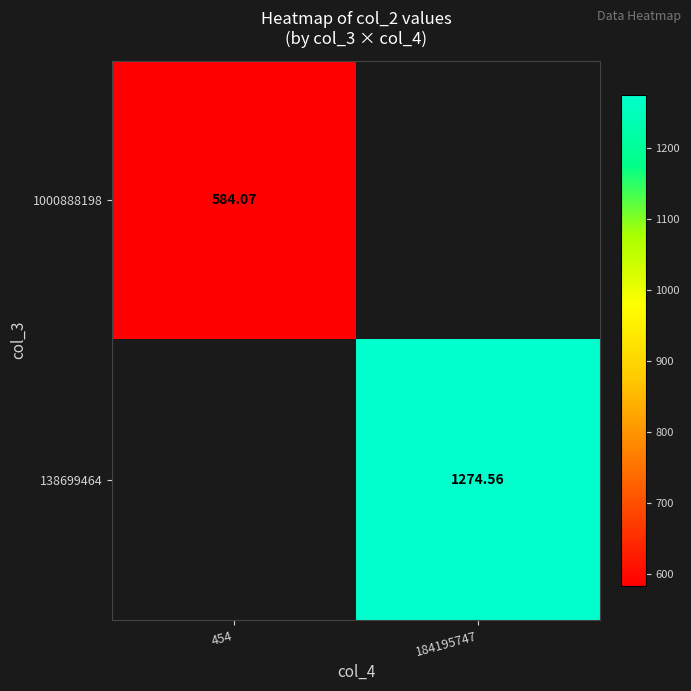

How many distinct data groups are displayed?

2